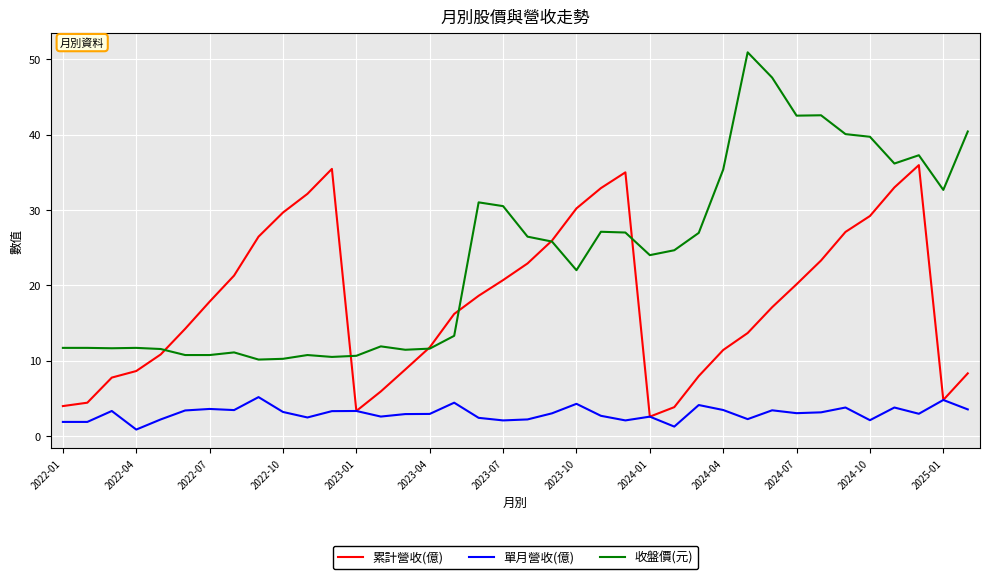

Which series has the widest spread of values?

收盤價(元)